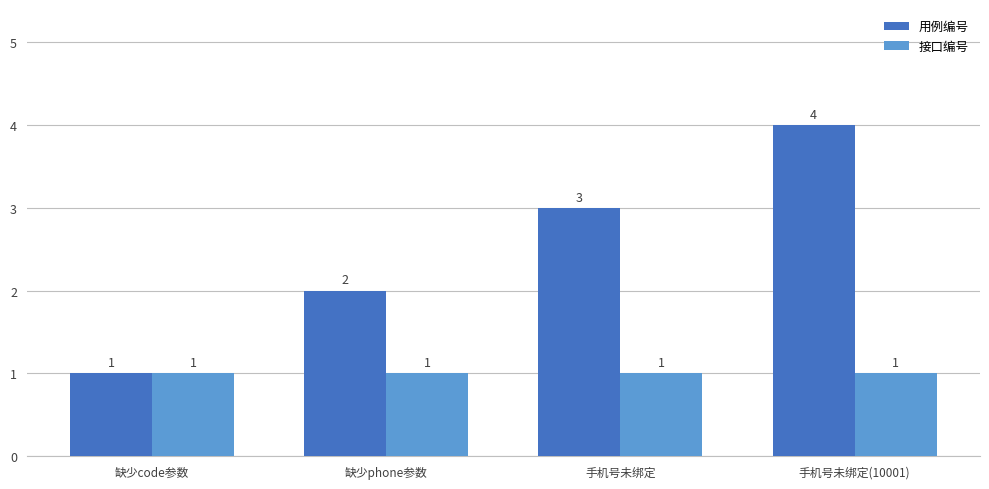

Is the value of 用例编号 at 手机号未绑定 greater than the value of 接口编号 at 手机号未绑定(10001)?

Yes